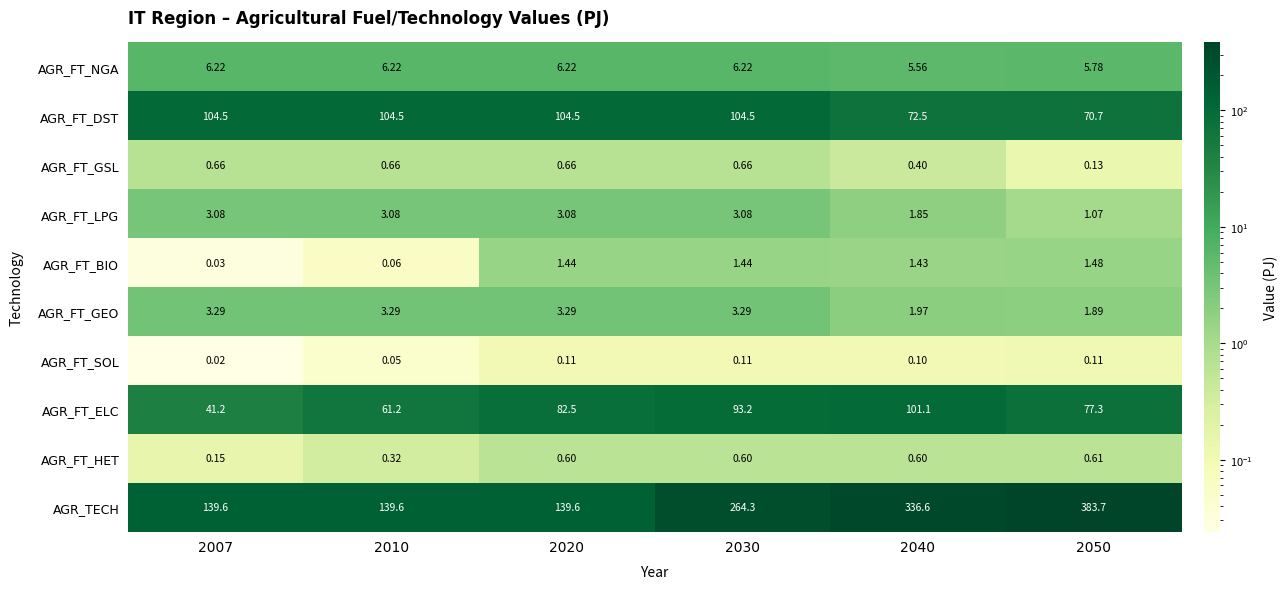

Is the value of AGR_FT_GEO at 2010 greater than the value of AGR_FT_NGA at 2040?

No